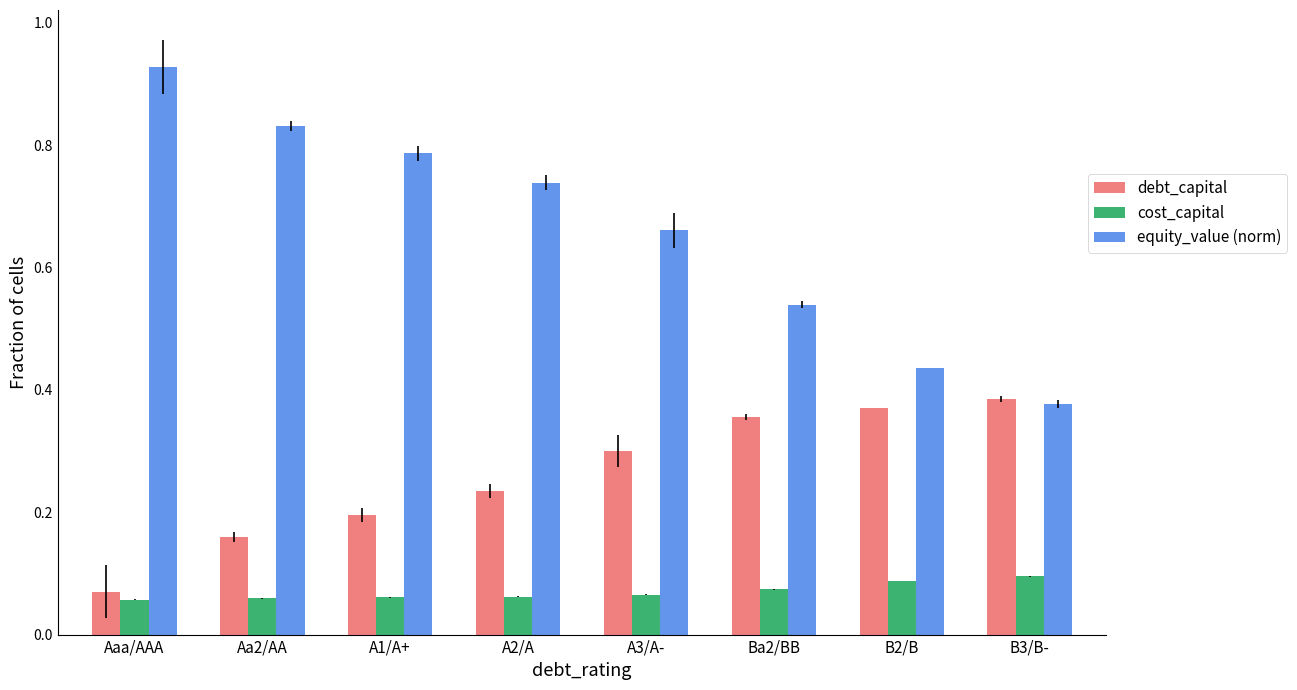

Count the cost_capital values in the range 0 to 1.

8